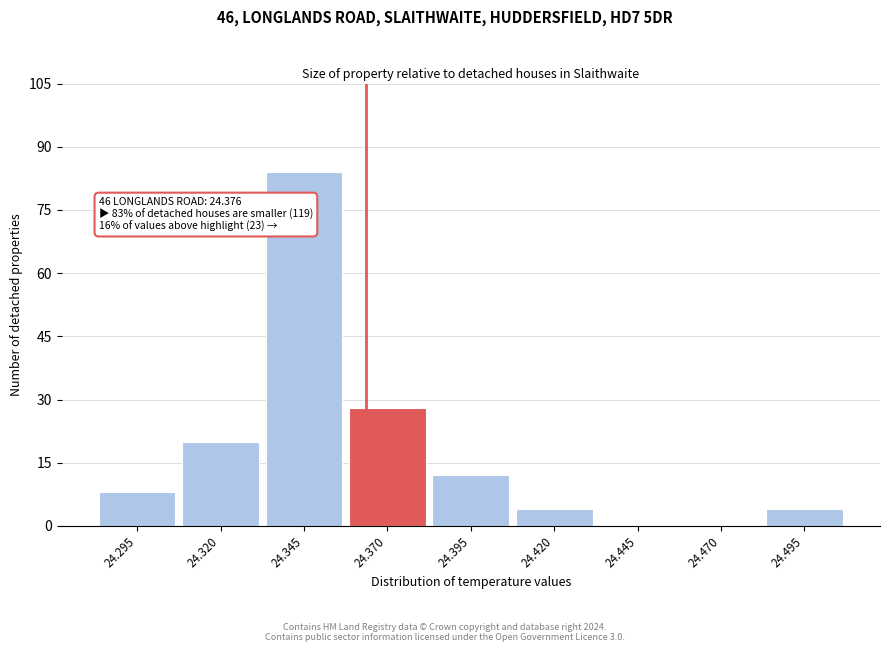

Reading left to right, list all the values displayed in this chart.

24.295=8	24.320=20	24.345=84	24.370=28	24.395=12	24.420=4	24.445=0	24.470=0	24.495=4